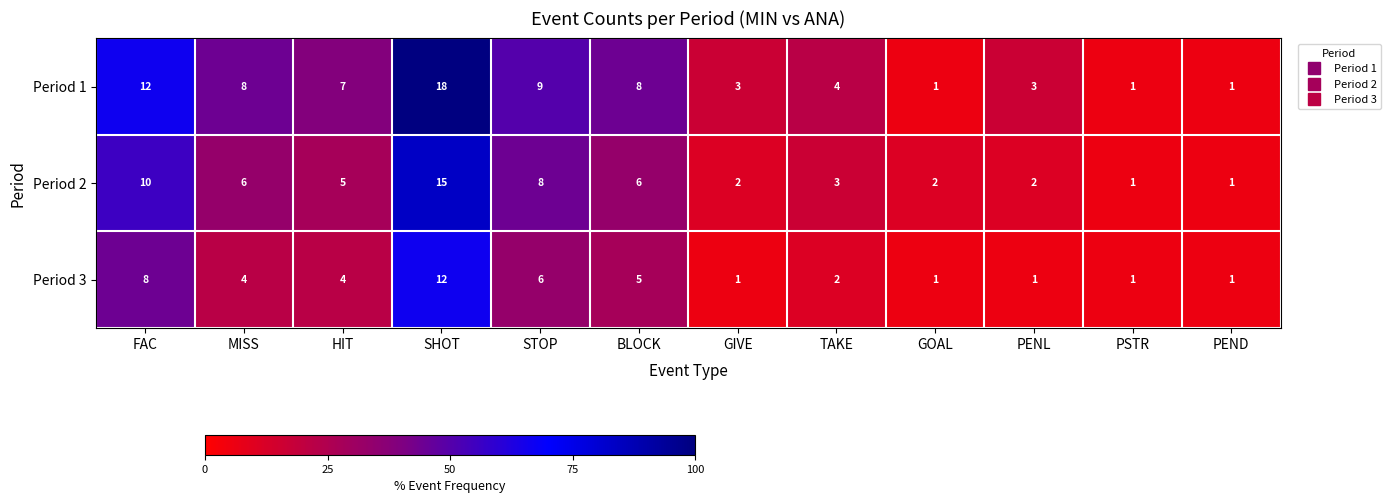

Is it true that Period 1 equals 12 at STOP?

False